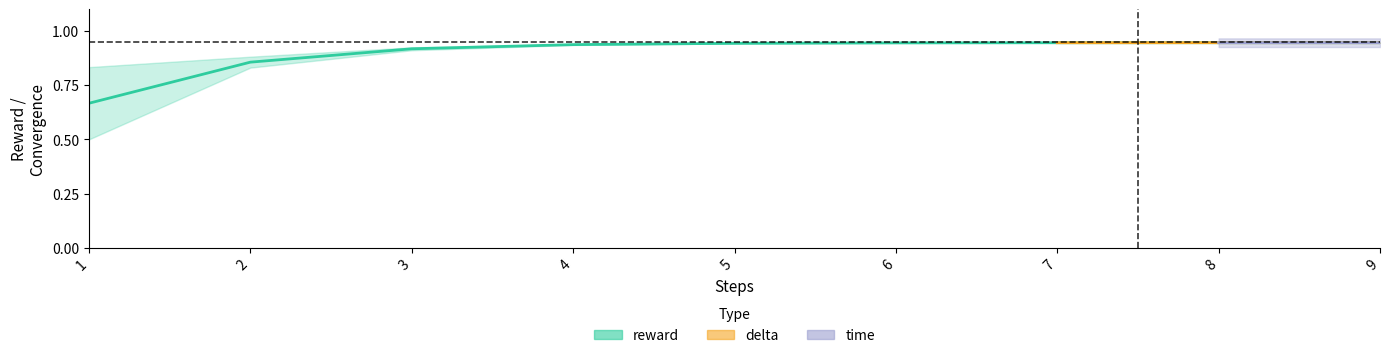

At how many categories does at least one series exceed 0?

9